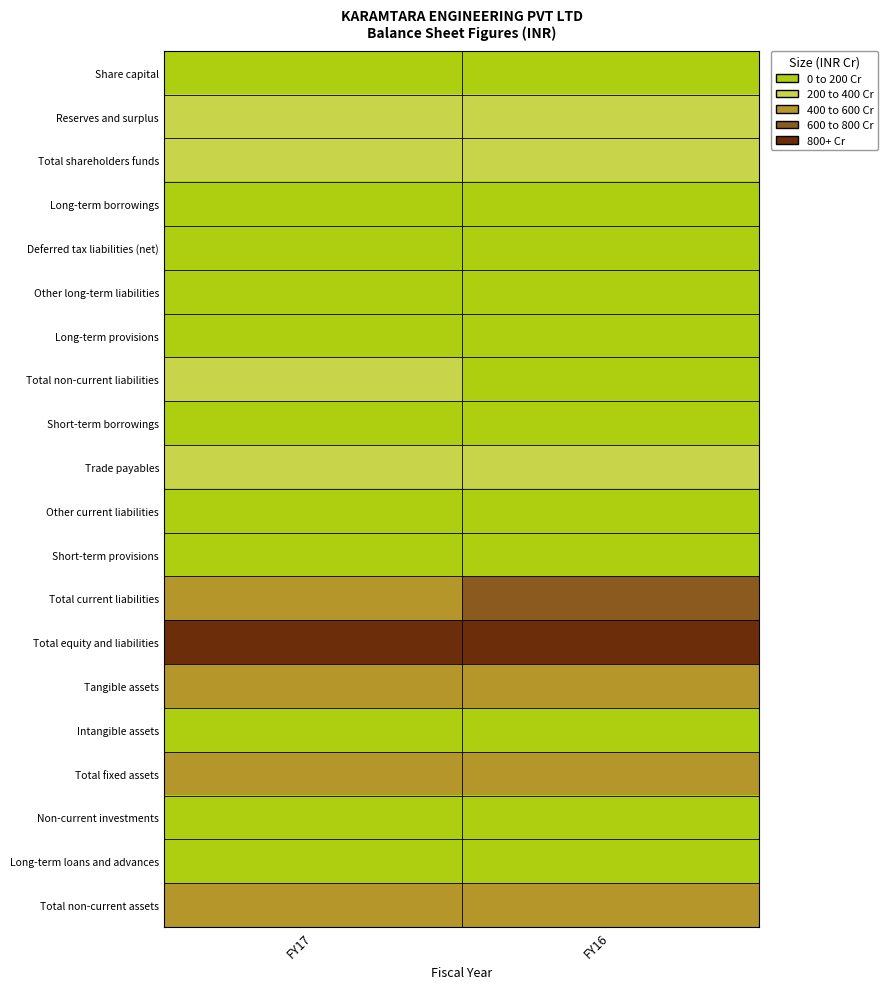

Which series changed the most between FY17 and FY16?

Total current liabilities